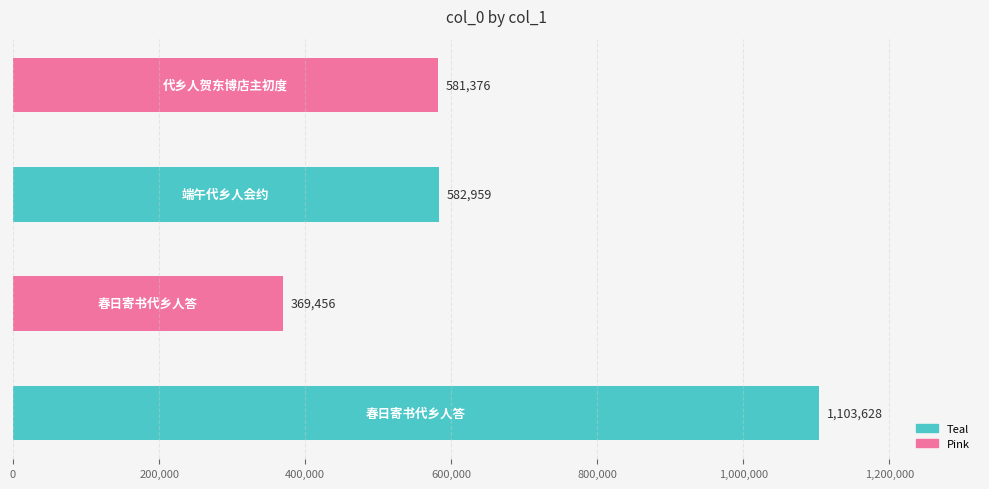

What is the average value?

659355